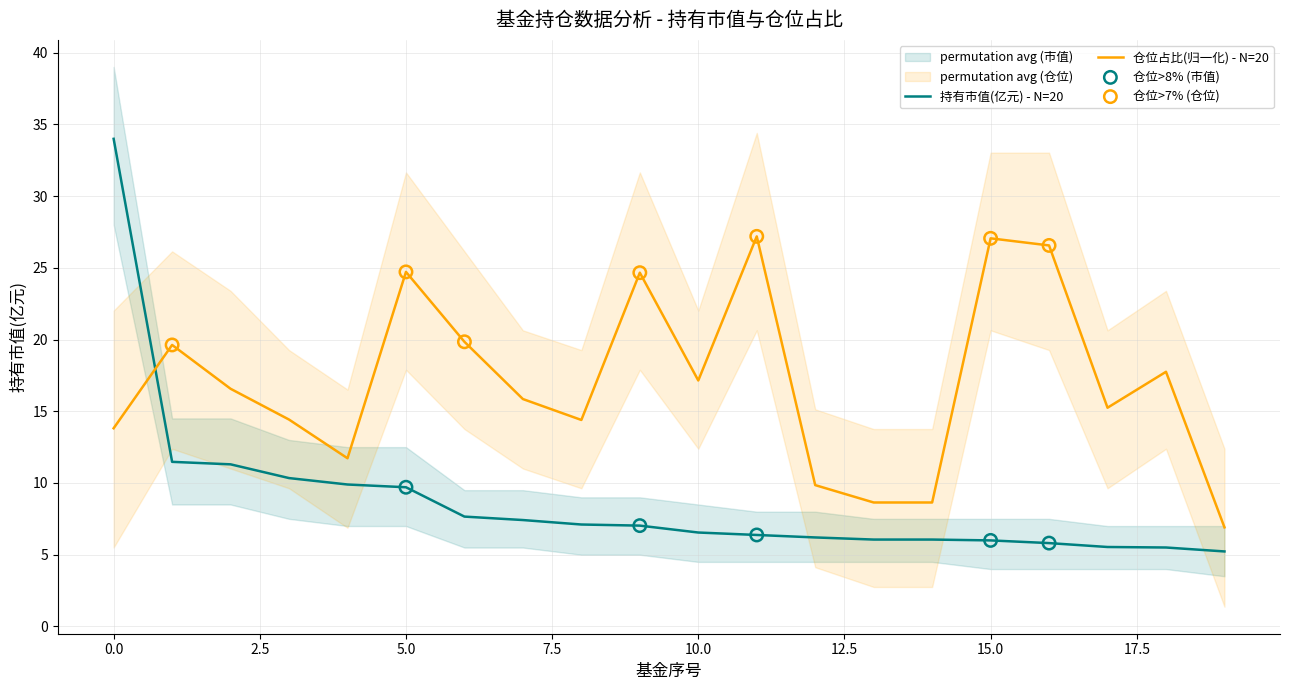

At how many categories does at least one series exceed 13?

15